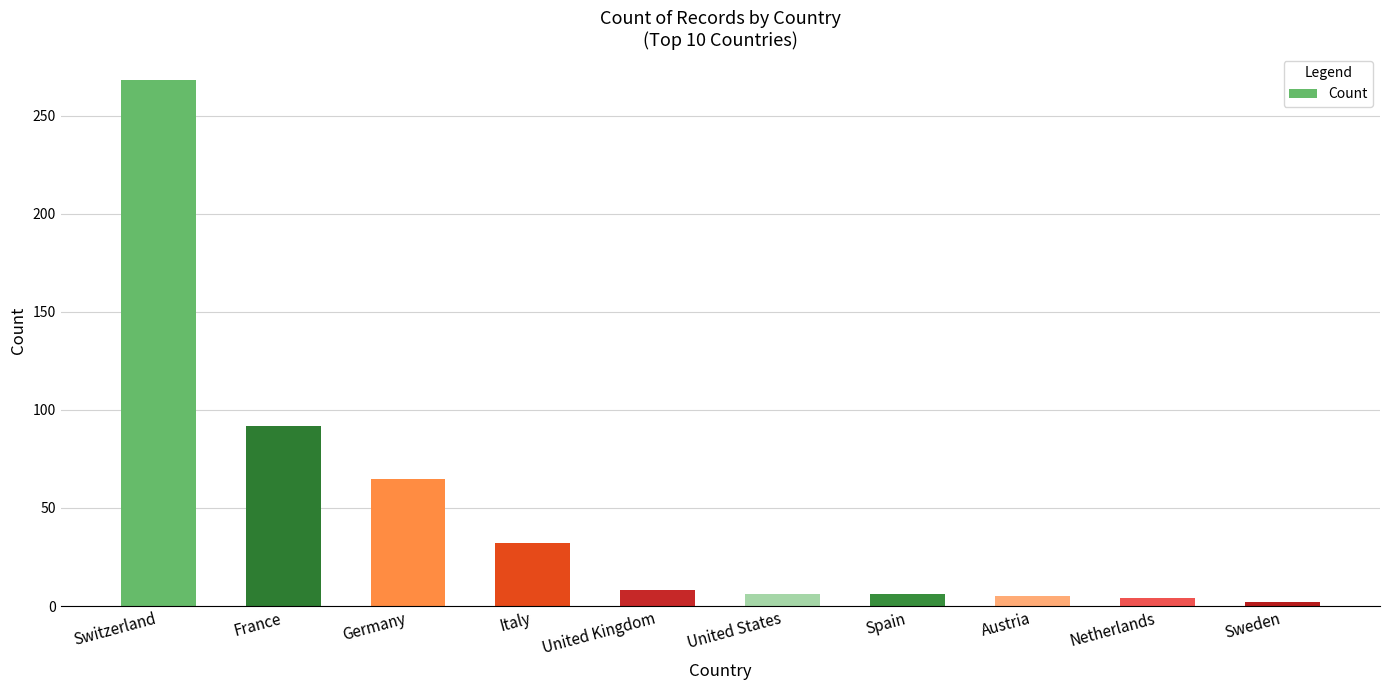

How many data points are less than 8?

5